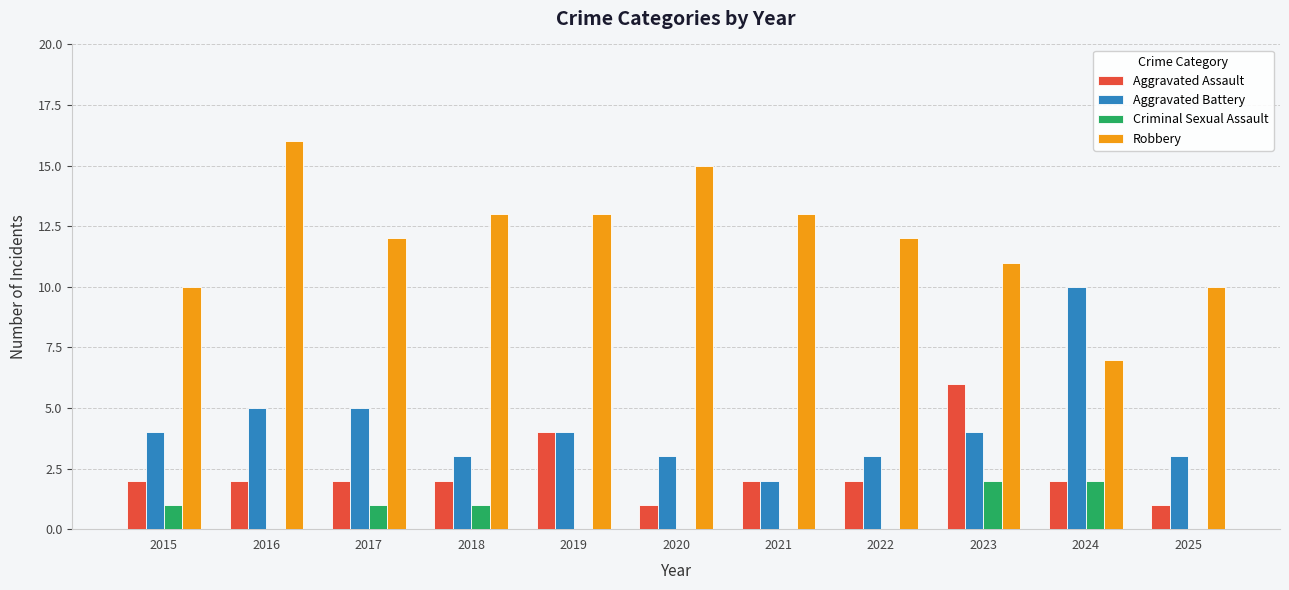

Which series has the largest total across all categories?

Robbery